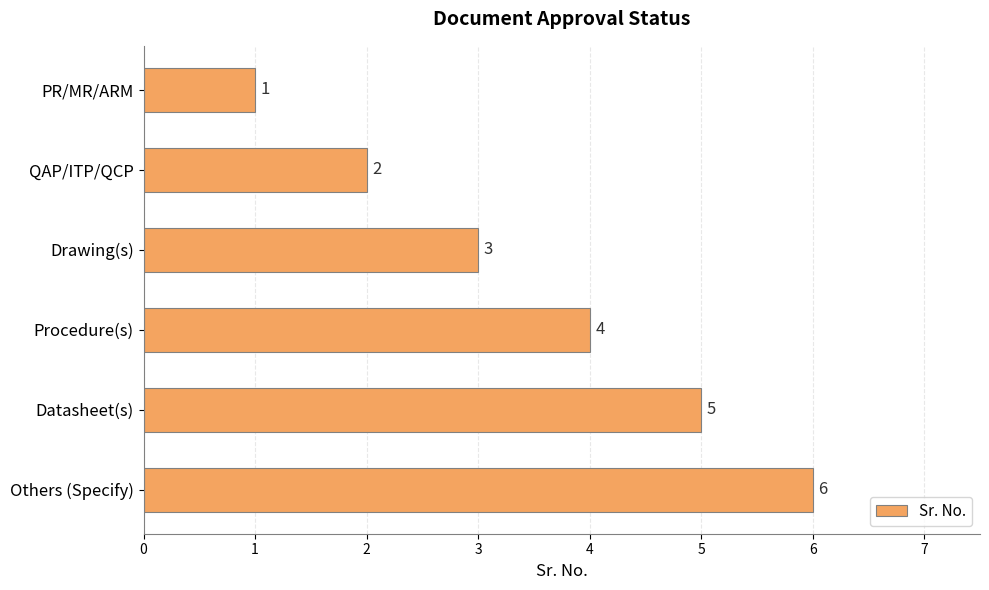

Which category has the highest value across all series?

Others (Specify)